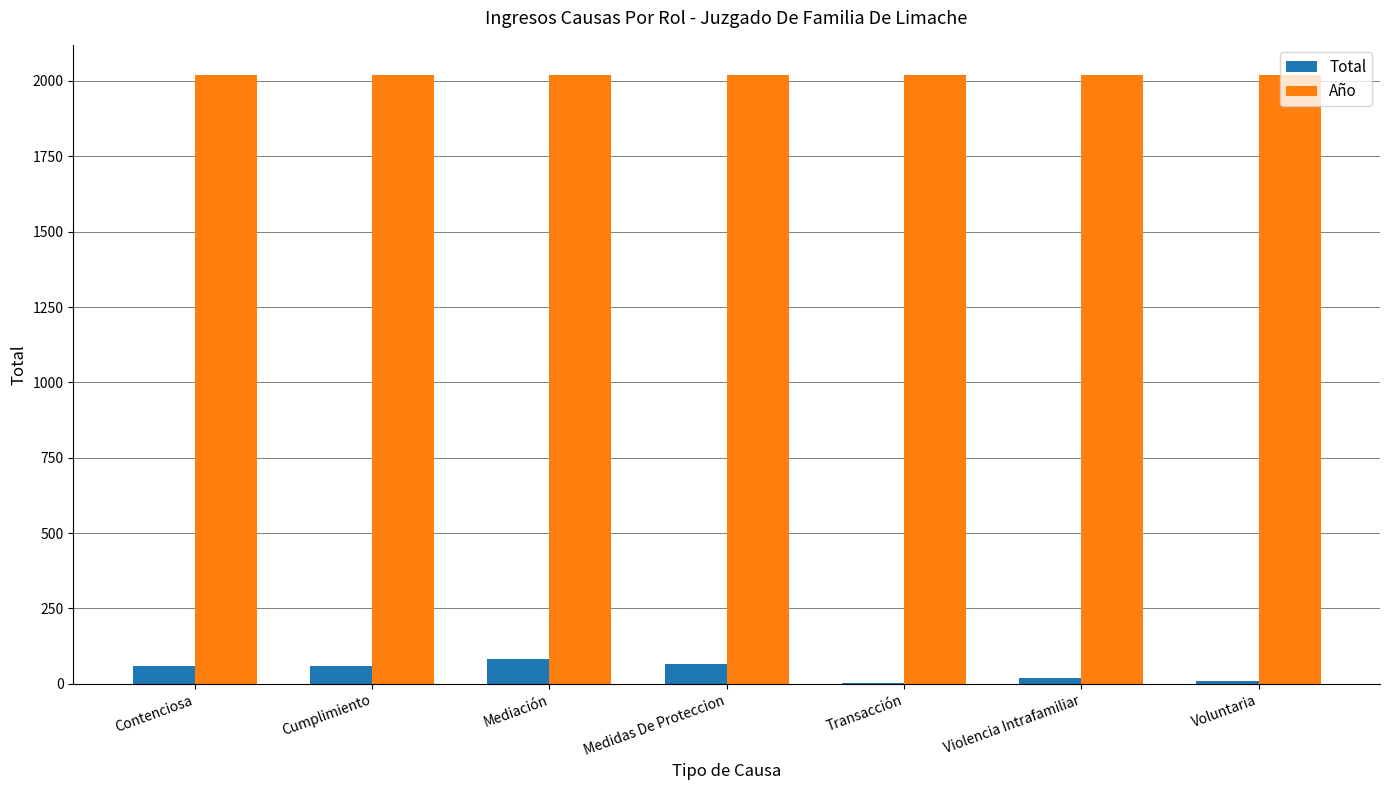

The Año series shows 2019 at Cumplimiento. True or false?

True